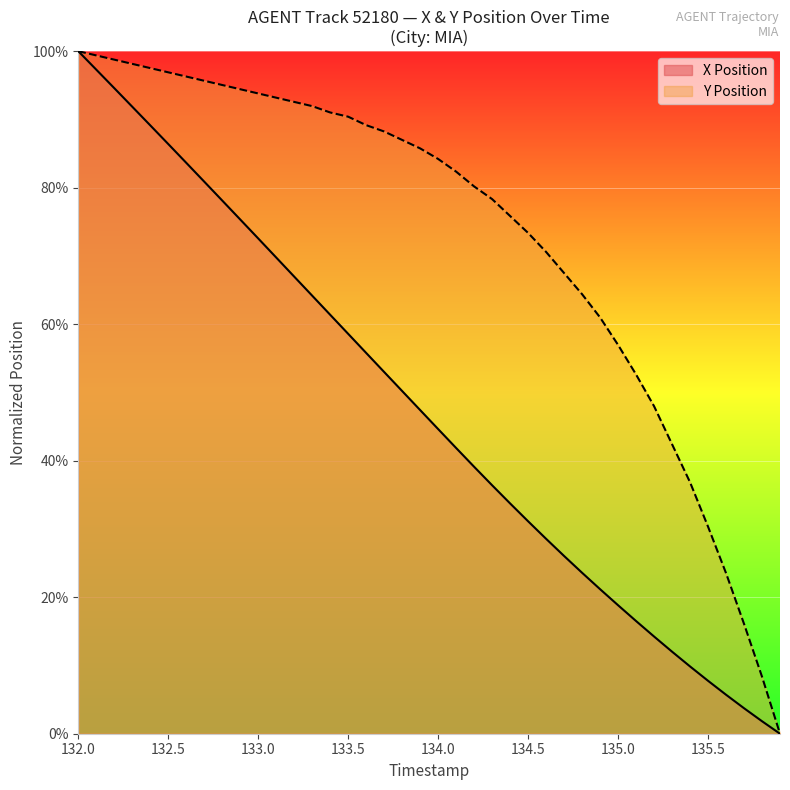

Rank the series at 133.5 from highest to lowest value.

Y Position, X Position